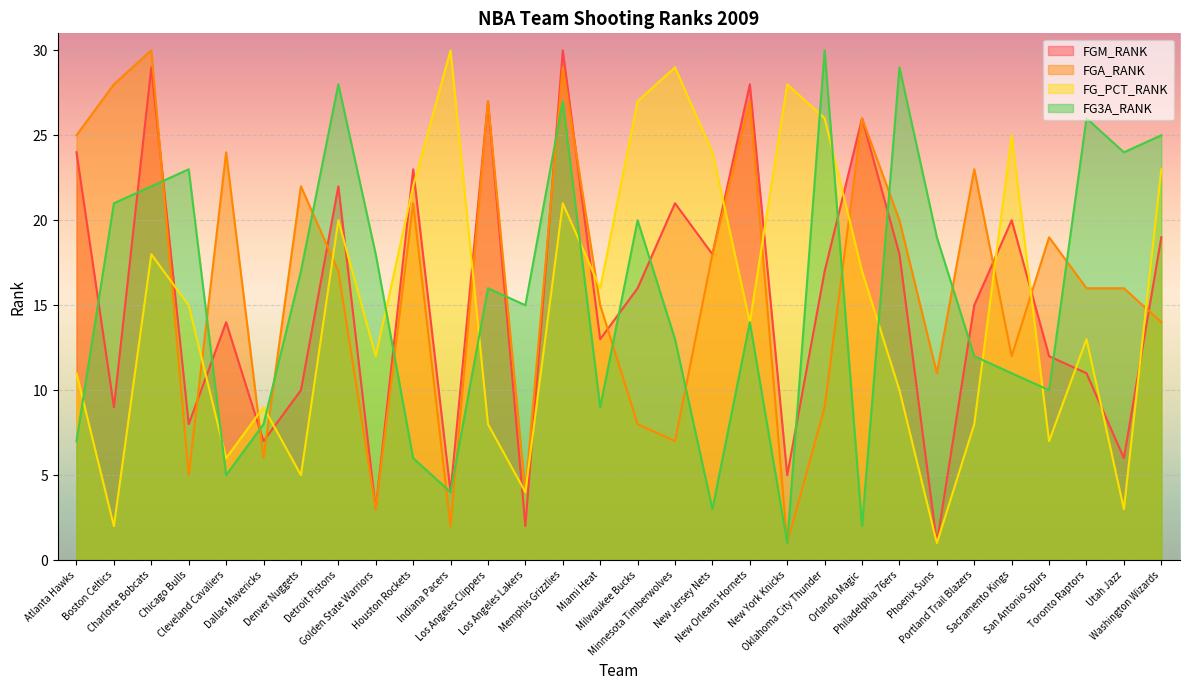

Reading left to right, transcribe all the data shown in this chart.

FGM_RANK: 24	9	29	8	14	7	10	22	3	23	4	27	2	30	13	16	21	18	28	5	17	26	18	1	15	20	12	11	6	19
FGA_RANK: 25	28	30	5	24	6	22	17	3	21	2	27	4	29	15	8	7	18	27	1	9	26	20	11	23	12	19	16	16	14
FG_PCT_RANK: 11	2	18	15	6	9	5	20	12	22	30	8	4	21	16	27	29	24	14	28	26	17	10	1	8	25	7	13	3	23
FG3A_RANK: 7	21	22	23	5	8	17	28	18	6	4	16	15	27	9	20	13	3	14	1	30	2	29	19	12	11	10	26	24	25